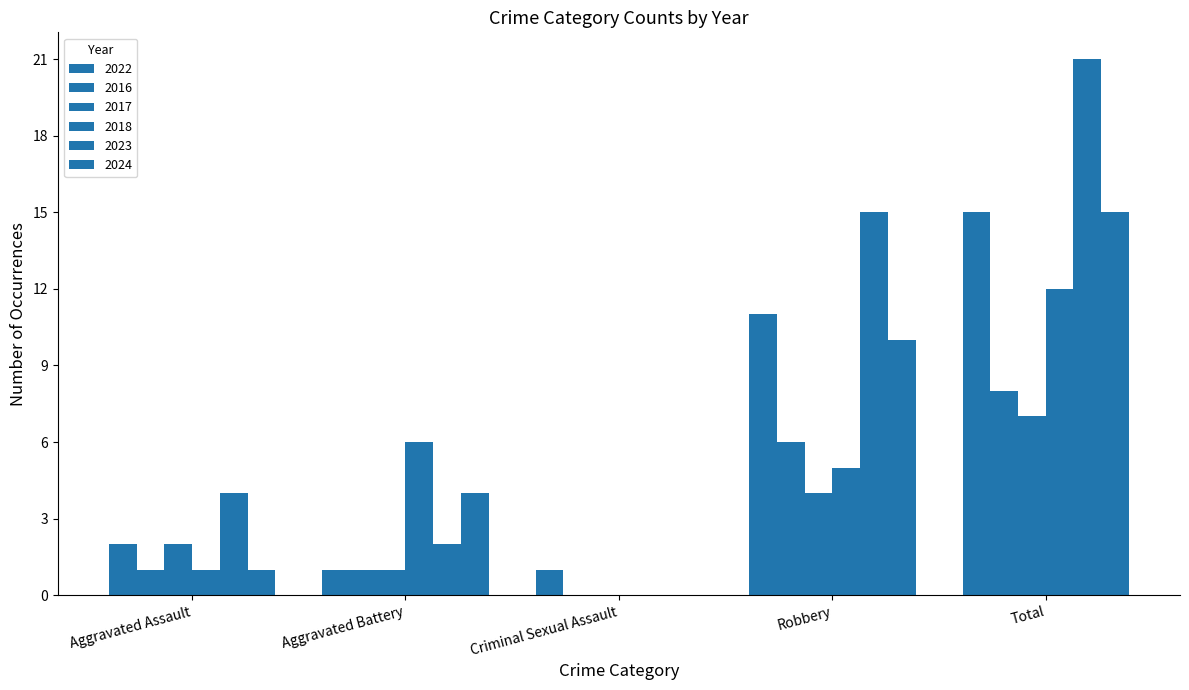

How many groups of bars are there?

5